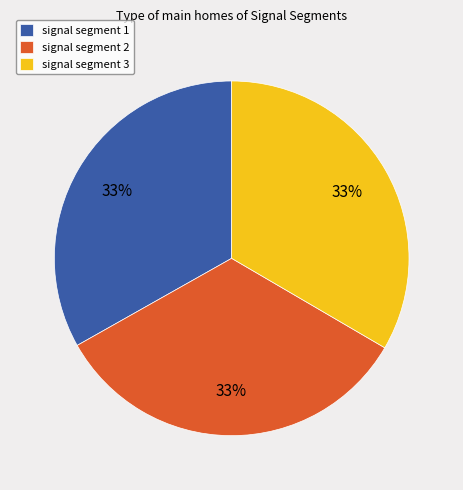

Does any single category account for the majority?

No